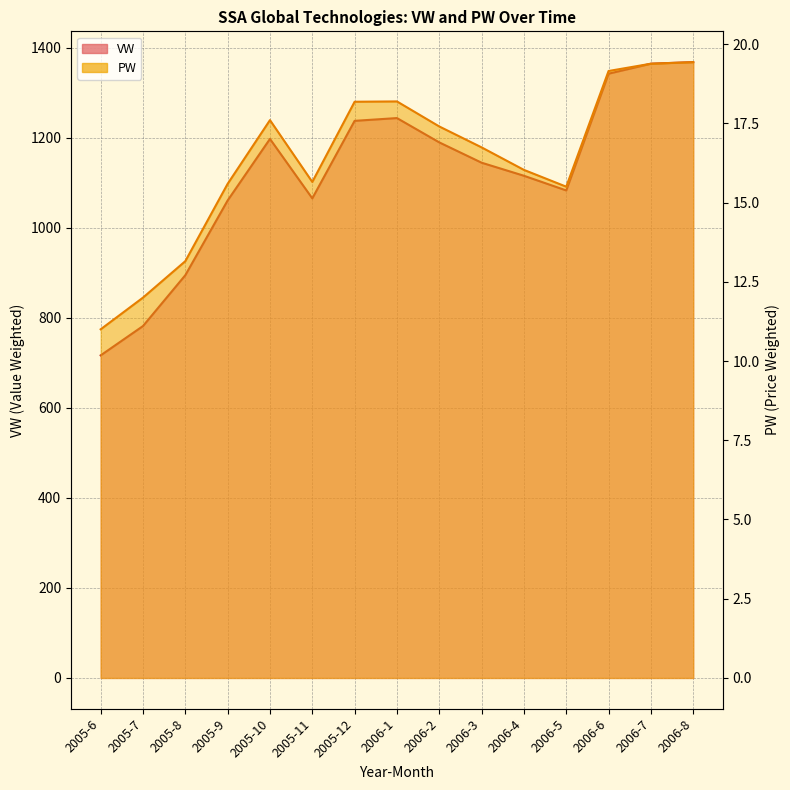

Where is PW nearest to the value 15?

2006-5